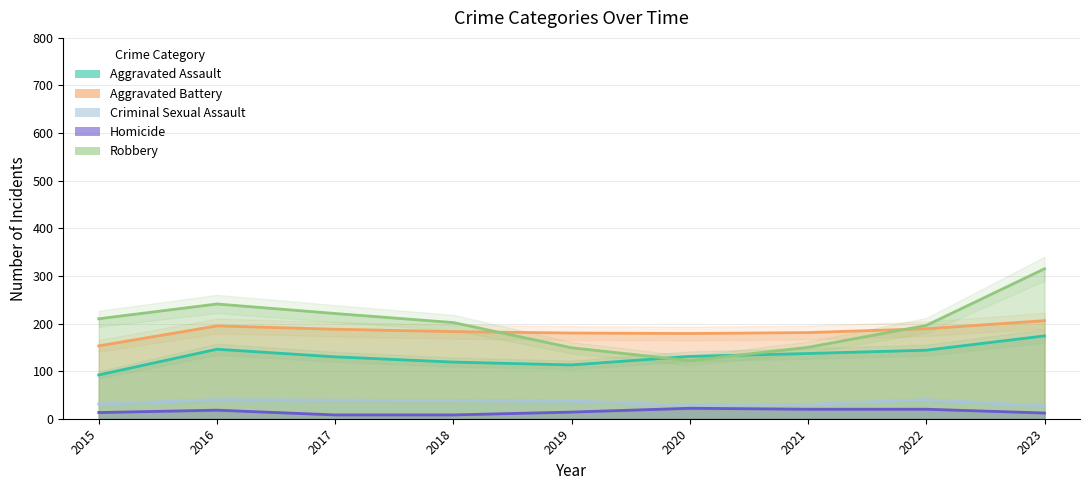

Is it true that Robbery equals 221 at 2017?

True